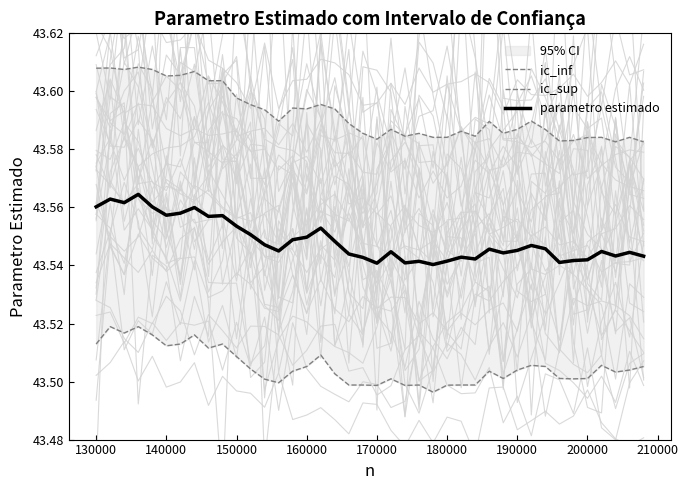

The parametro estimado series shows 19.7 at 200000. True or false?

False